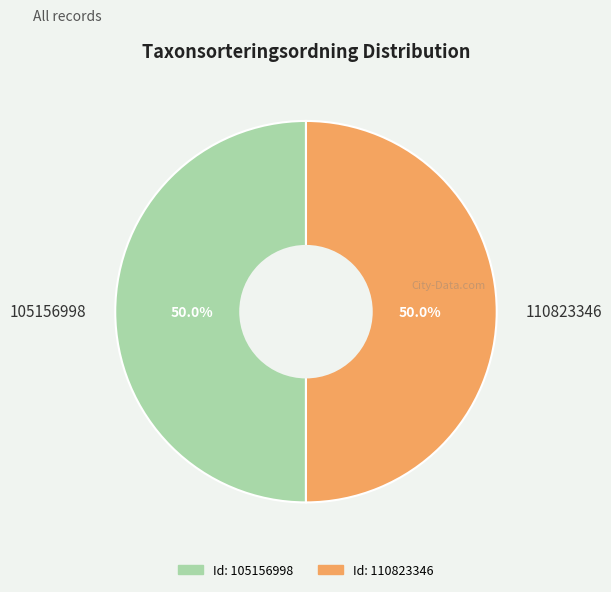

What is the total percentage of 105156998 and 110823346?

100.0%